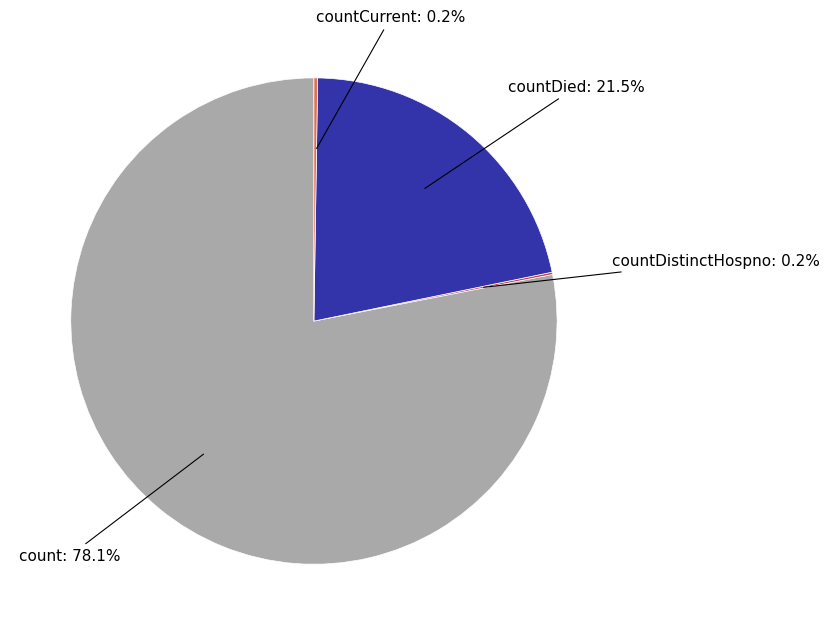

To the nearest percent, what is the average slice percentage?

25%